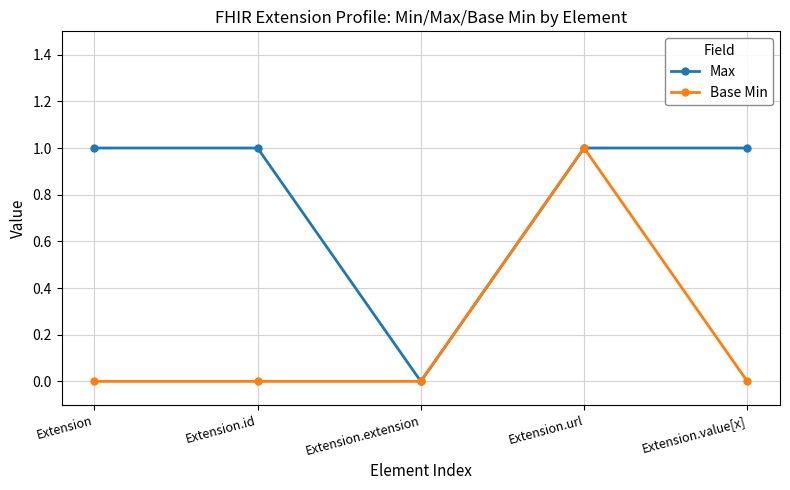

Reading right to left, what are all the values shown in this chart?

Max: Extension.value[x]=1	Extension.url=1	Extension.extension=0	Extension.id=1	Extension=1
Base Min: Extension.value[x]=0	Extension.url=1	Extension.extension=0	Extension.id=0	Extension=0